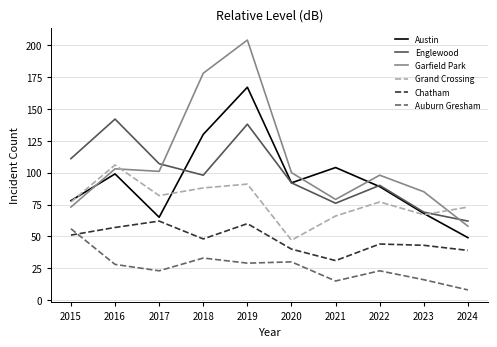

True or false: Englewood and Austin intersect in this chart.

True